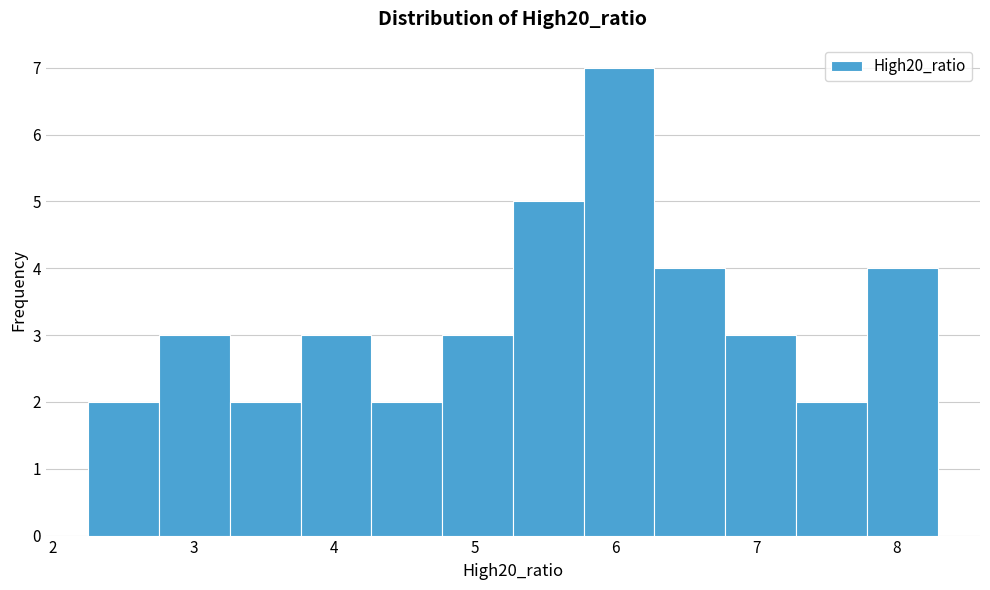

Reading left to right, transcribe this chart: for each bar, give the range it covers on the x-axis and its height. Neither the bar edges nor the heights are printed on the chart, so give them approximately, as read against the axes.

2.3 to 2.8: 2
2.8 to 3.3: 3
3.3 to 3.8: 2
3.8 to 4.3: 3
4.3 to 4.8: 2
4.8 to 5.3: 3
5.3 to 5.8: 5
5.8 to 6.3: 7
6.3 to 6.8: 4
6.8 to 7.3: 3
7.3 to 7.8: 2
7.8 to 8.3: 4